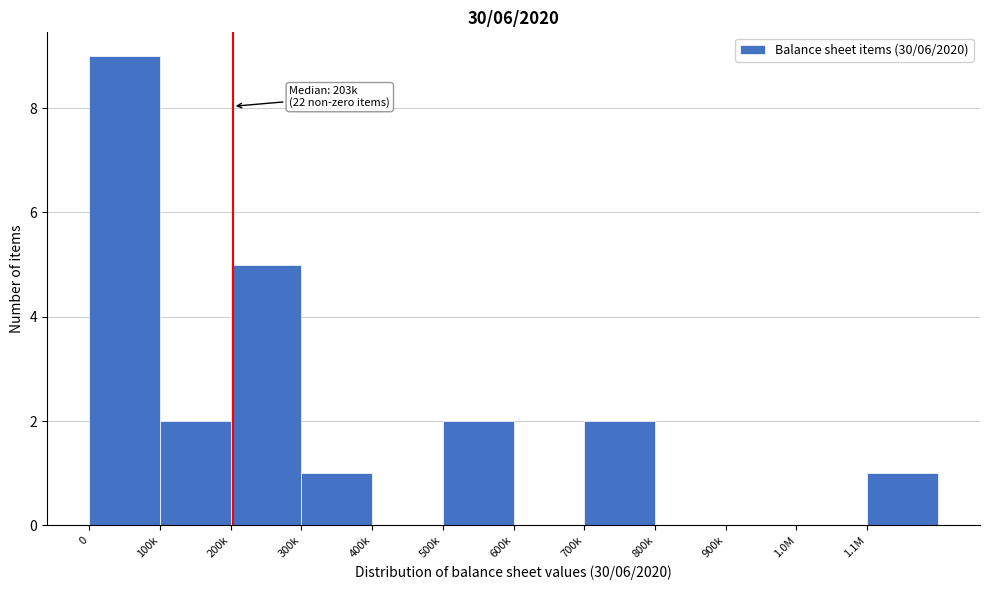

Reading left to right, list all the values displayed in this chart.

0=9	100k=2	200k=5	300k=1	400k=0	500k=2	600k=0	700k=2	800k=0	900k=0	1.0M=0	1.1M=1